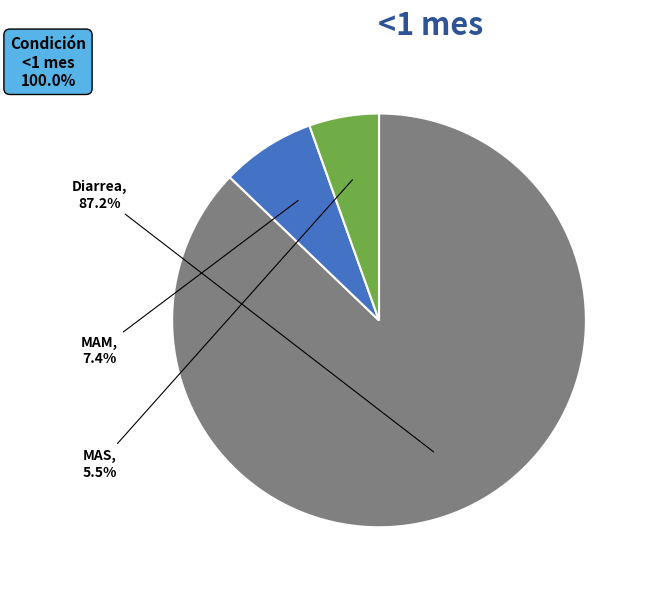

How many segments does this pie chart have?

3